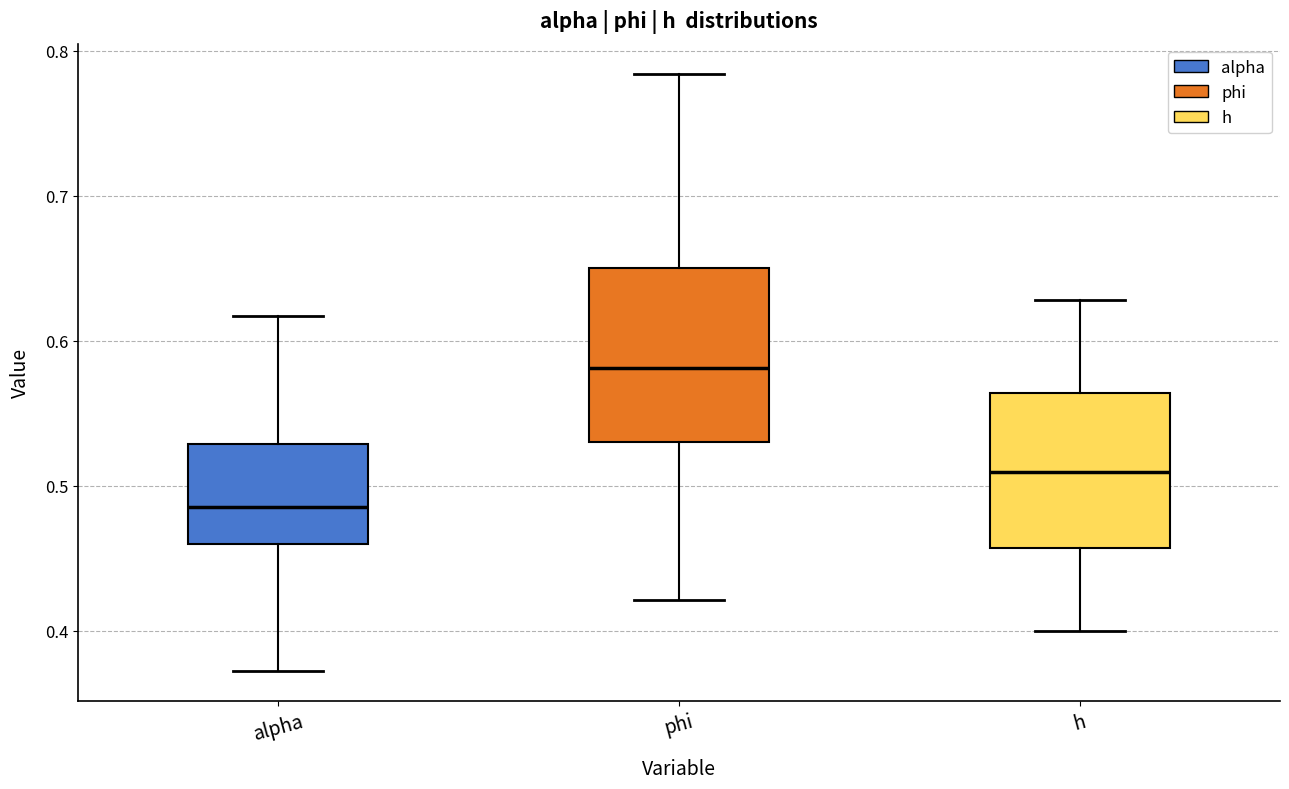

Where is the lower edge of the box for h on the y-axis? The values are not printed on the chart, so give them approximately, as read against the axis.

0.46